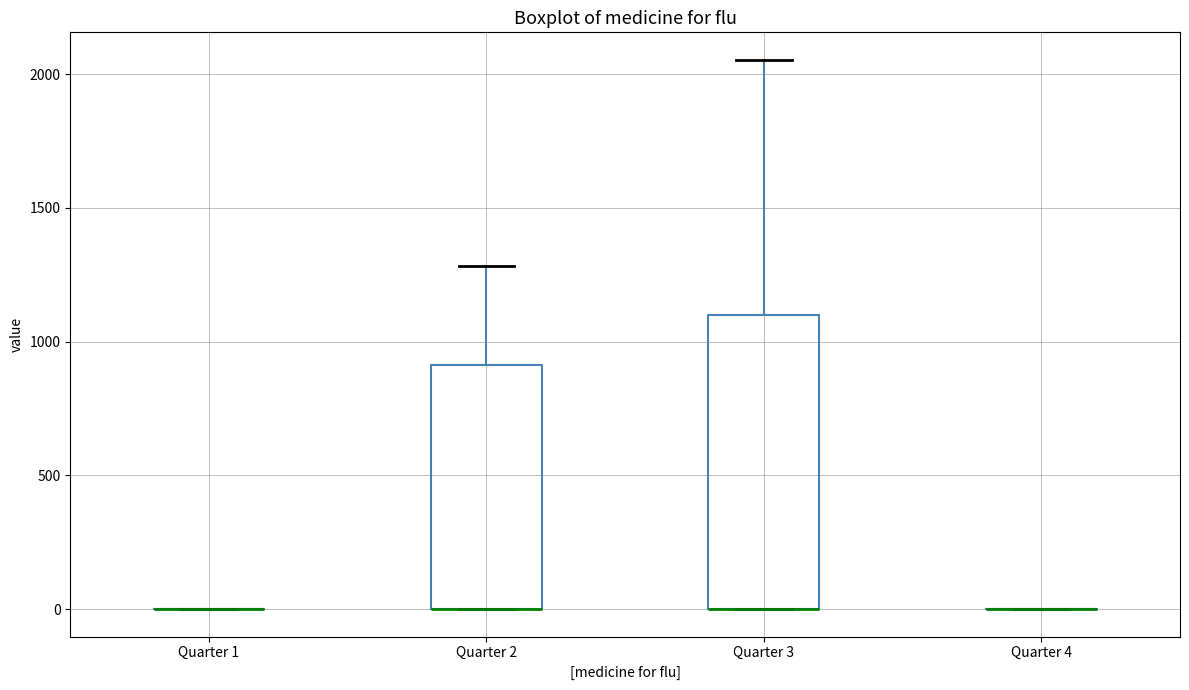

Where does the upper whisker of the box for Quarter 3 end on the y-axis? The values are not printed on the chart, so give them approximately, as read against the axis.

2050